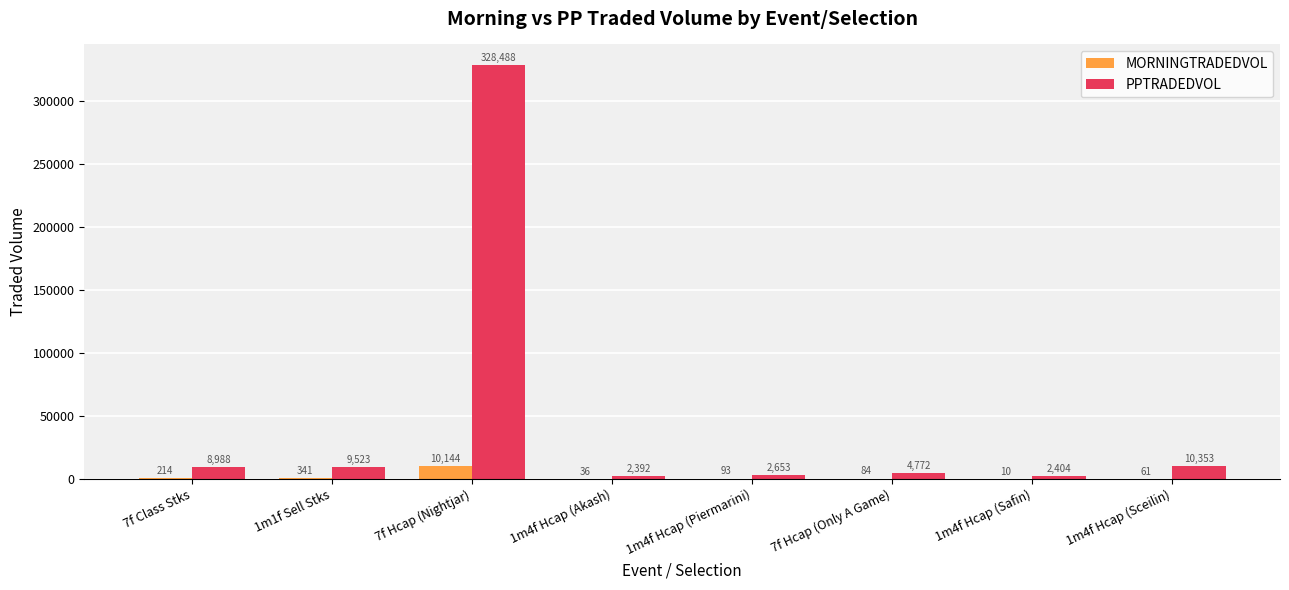

How many data points in PPTRADEDVOL are above 8988?

4